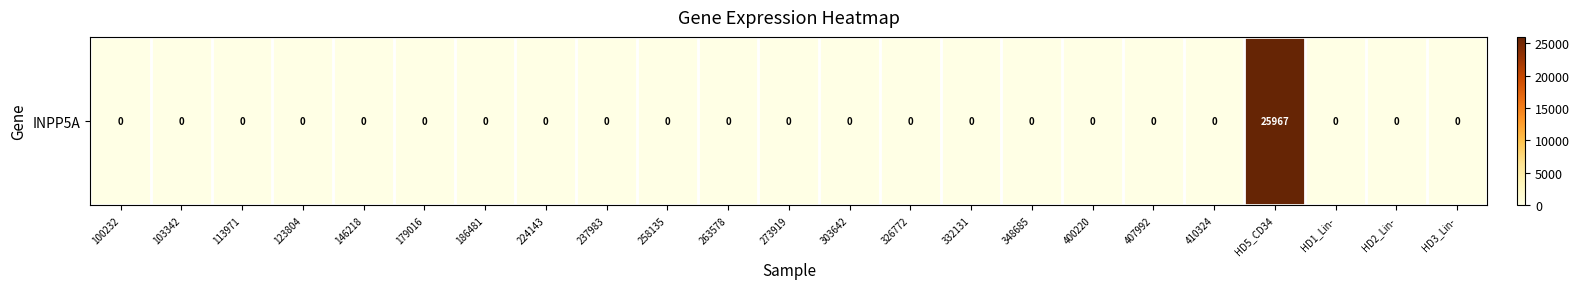

What is the difference between the maximum and minimum values?

25967